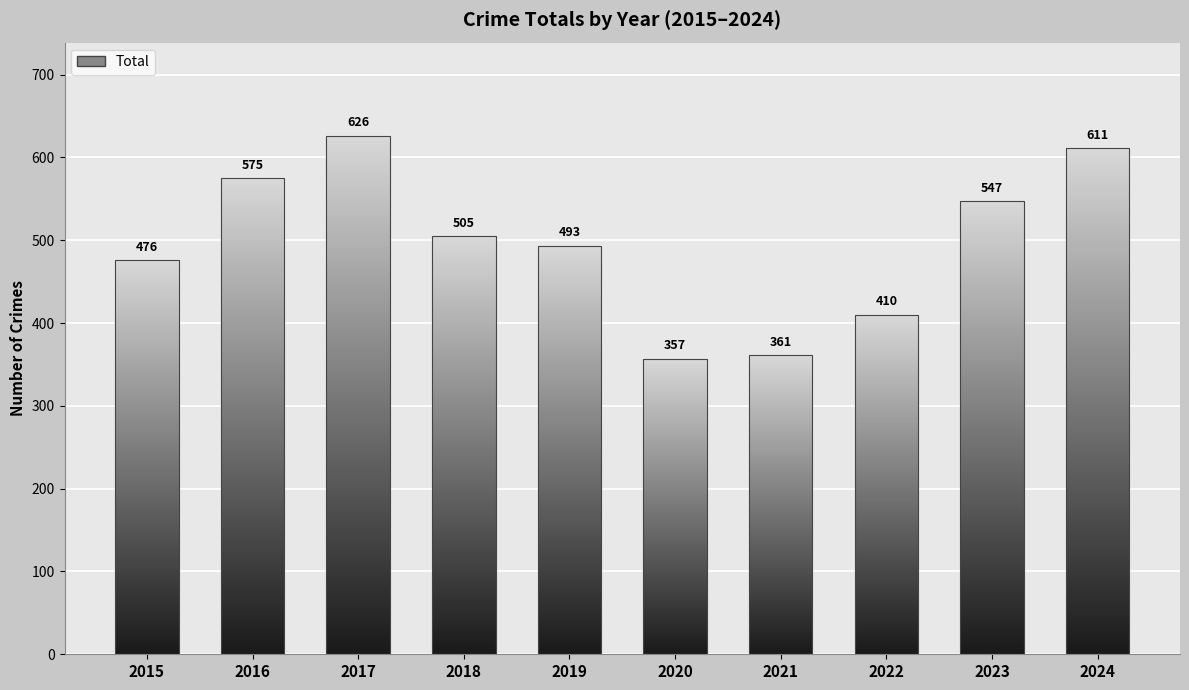

Rank the categories by value from lowest to highest.

2020, 2021, 2022, 2015, 2019, 2018, 2023, 2016, 2024, 2017